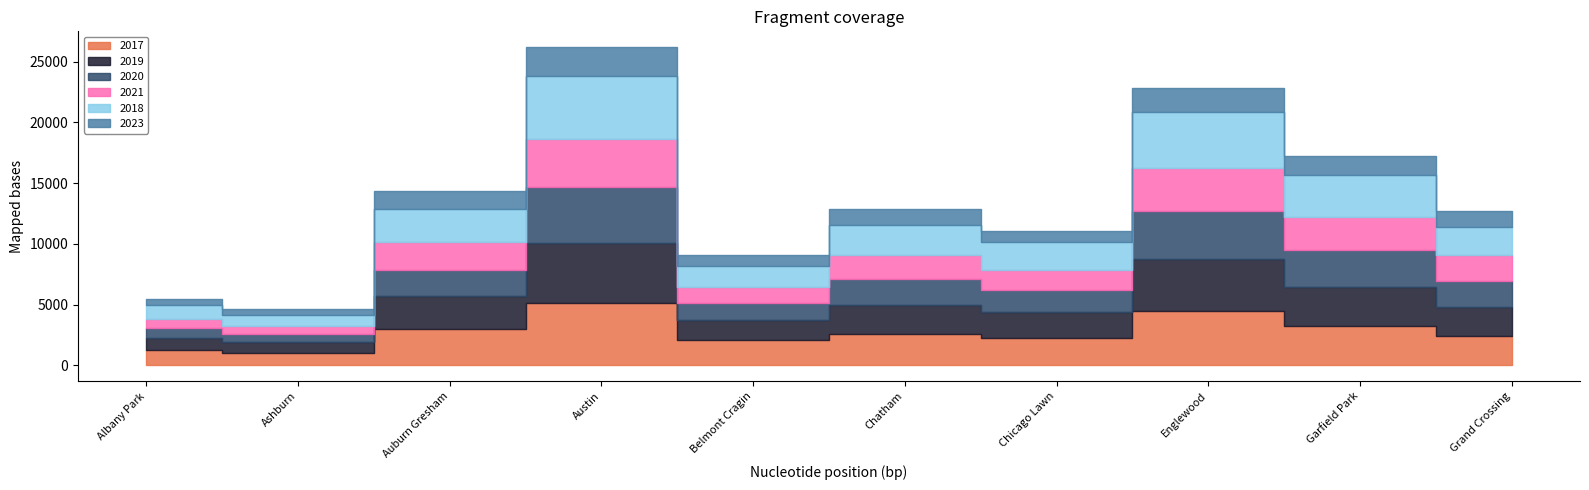

At which label does 2017 first exceed 2566?

Auburn Gresham